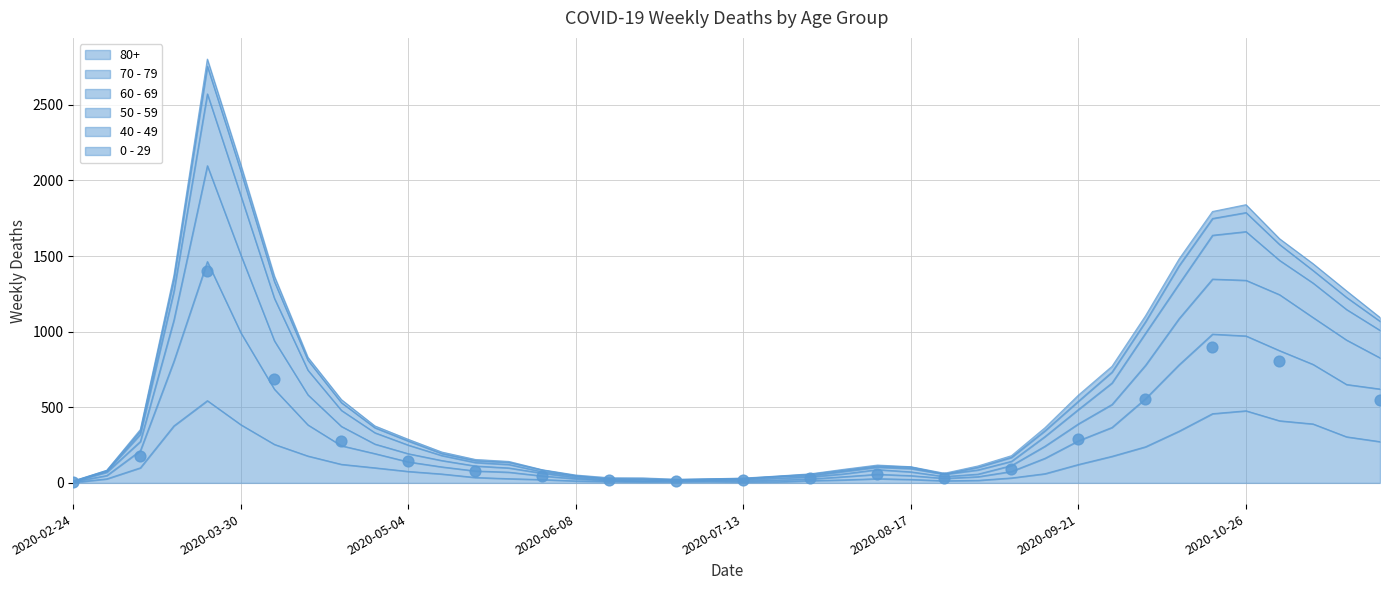

At how many categories does at least one series exceed 393?

16